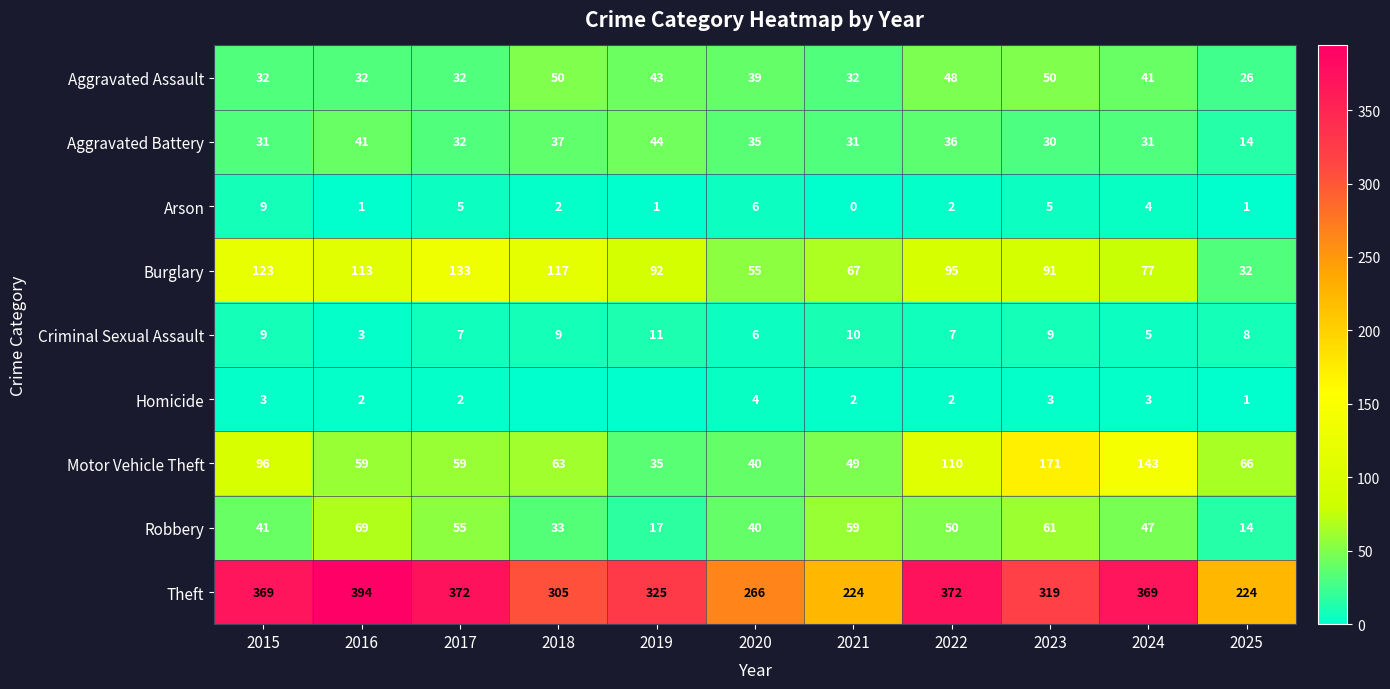

Between 2023 and 2025, which series saw the biggest shift?

Motor Vehicle Theft